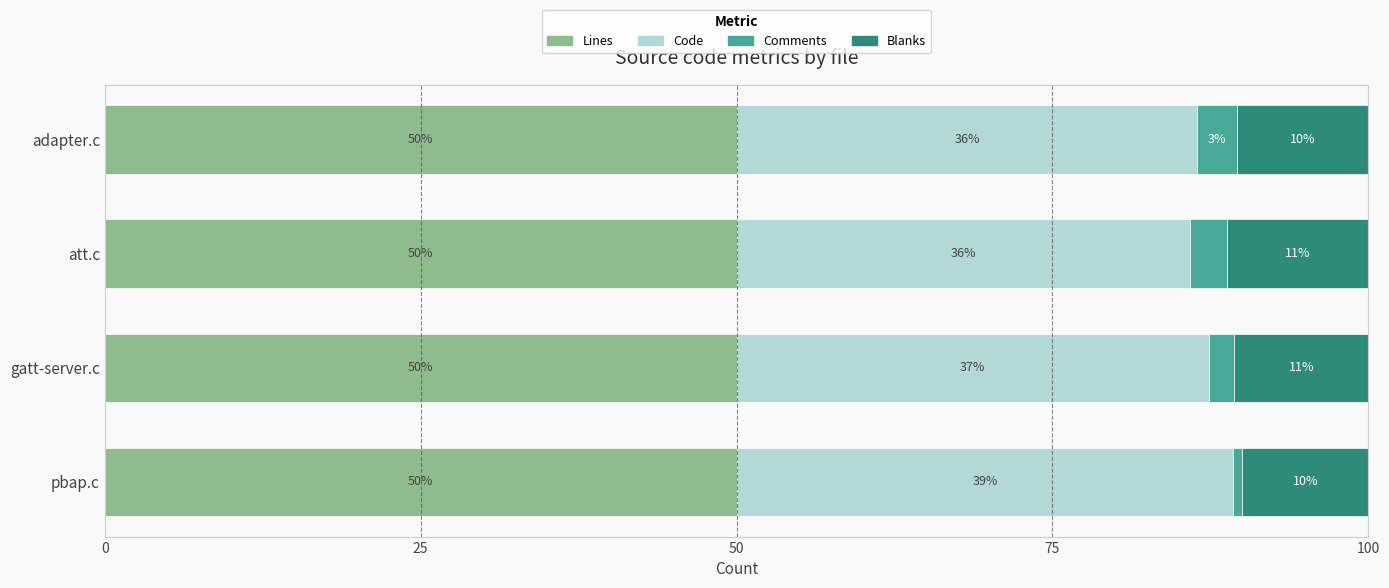

What is the total value across all series at gatt-server.c?

100.0